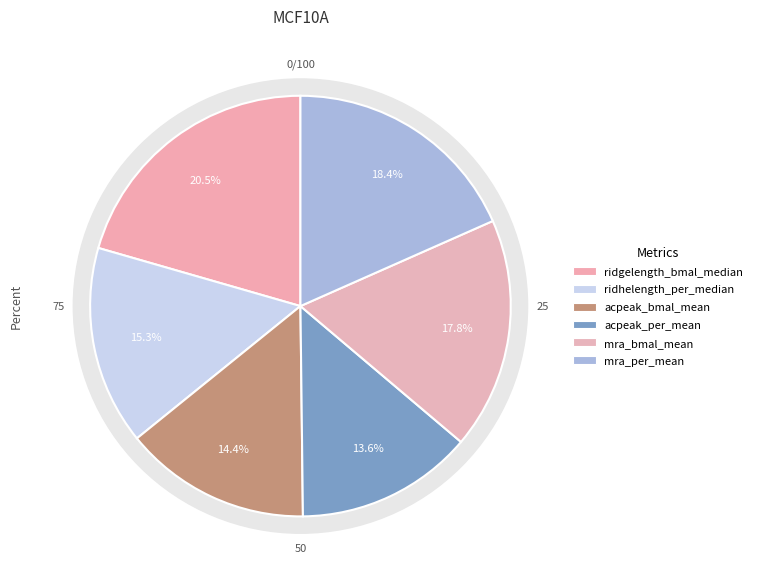

Which category has the smallest portion of the pie?

acpeak_per_mean